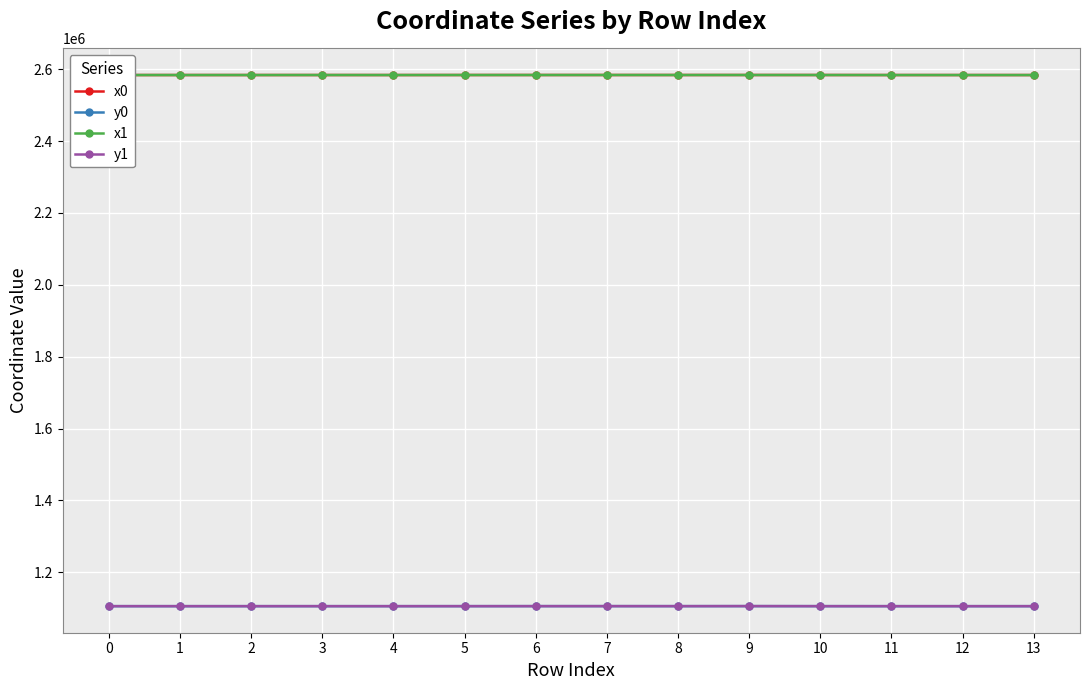

How many lines are shown in the chart?

4